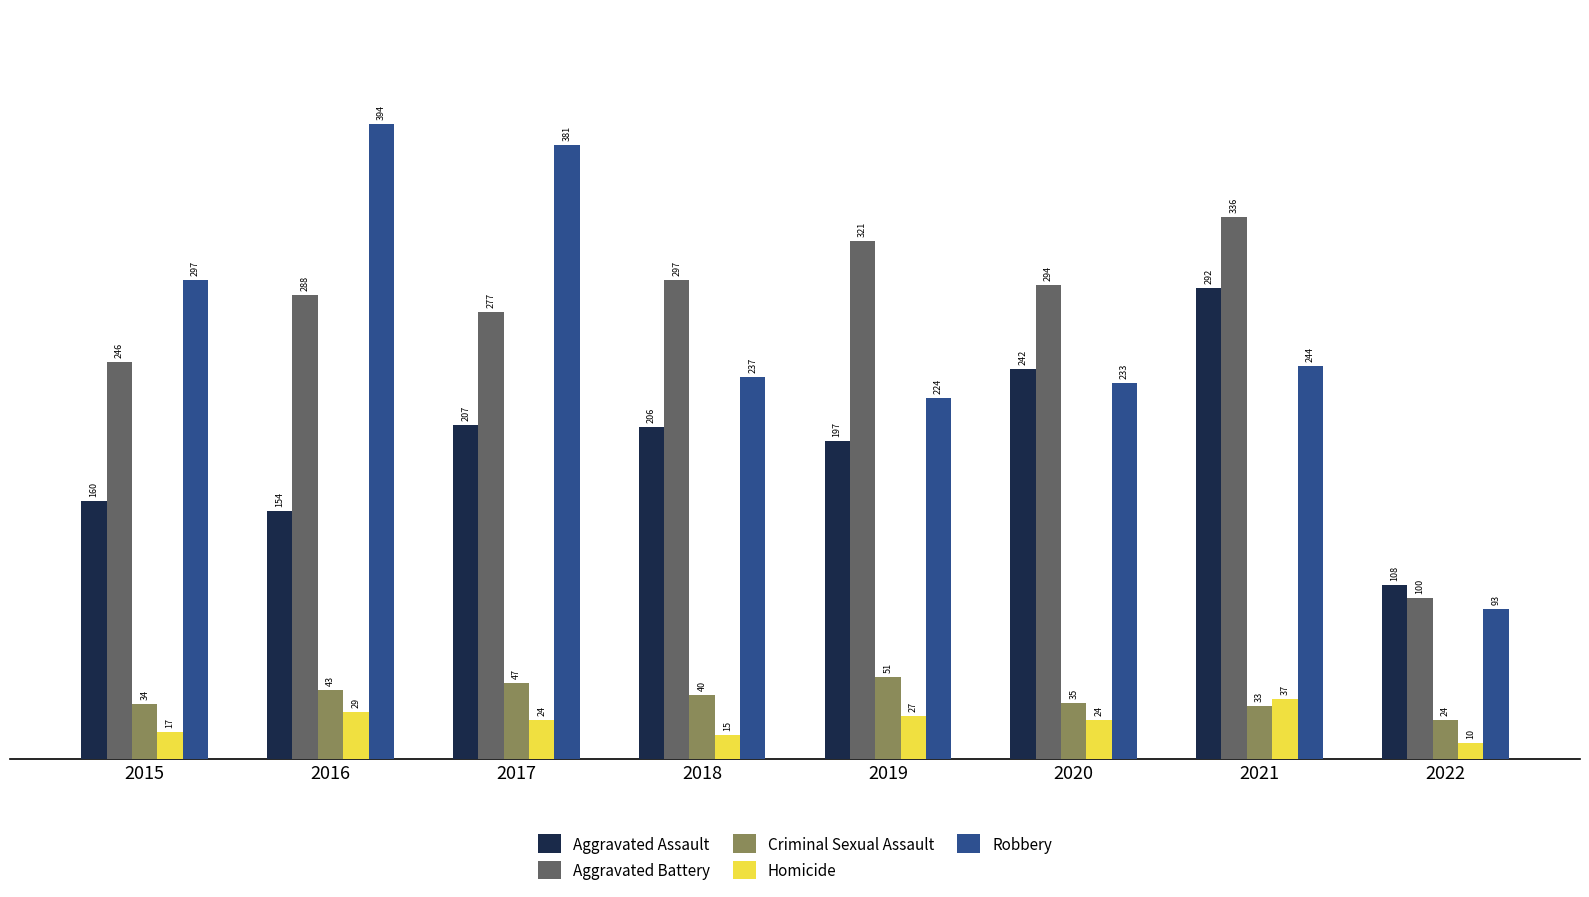

Reading left to right, transcribe all the data shown in this chart.

Aggravated Assault: 2015=160	2016=154	2017=207	2018=206	2019=197	2020=242	2021=292	2022=108
Aggravated Battery: 2015=246	2016=288	2017=277	2018=297	2019=321	2020=294	2021=336	2022=100
Criminal Sexual Assault: 2015=34	2016=43	2017=47	2018=40	2019=51	2020=35	2021=33	2022=24
Homicide: 2015=17	2016=29	2017=24	2018=15	2019=27	2020=24	2021=37	2022=10
Robbery: 2015=297	2016=394	2017=381	2018=237	2019=224	2020=233	2021=244	2022=93